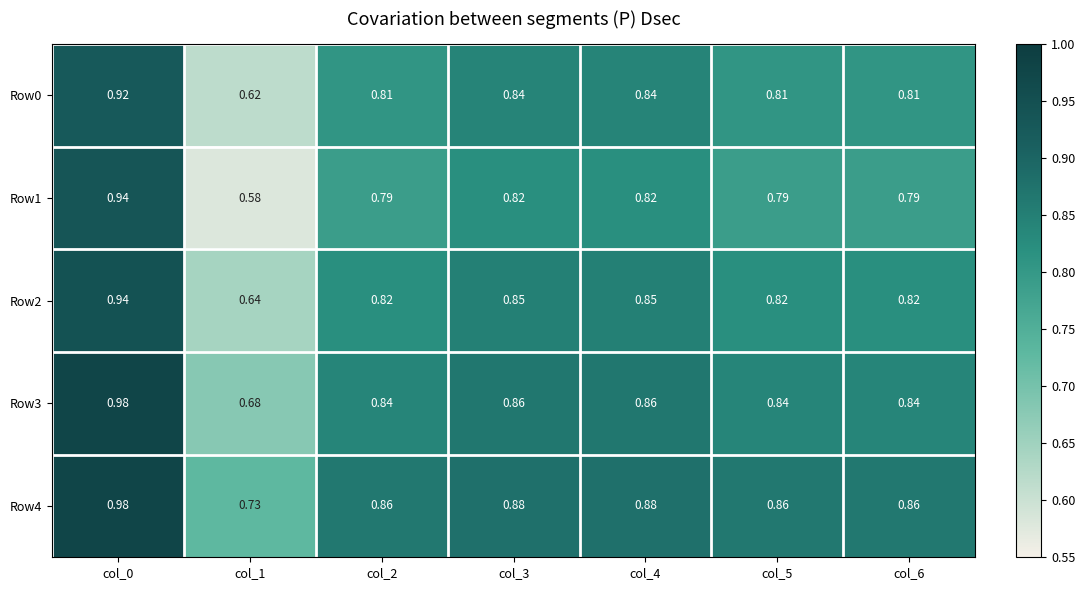

Count the number of categories in the chart.

7